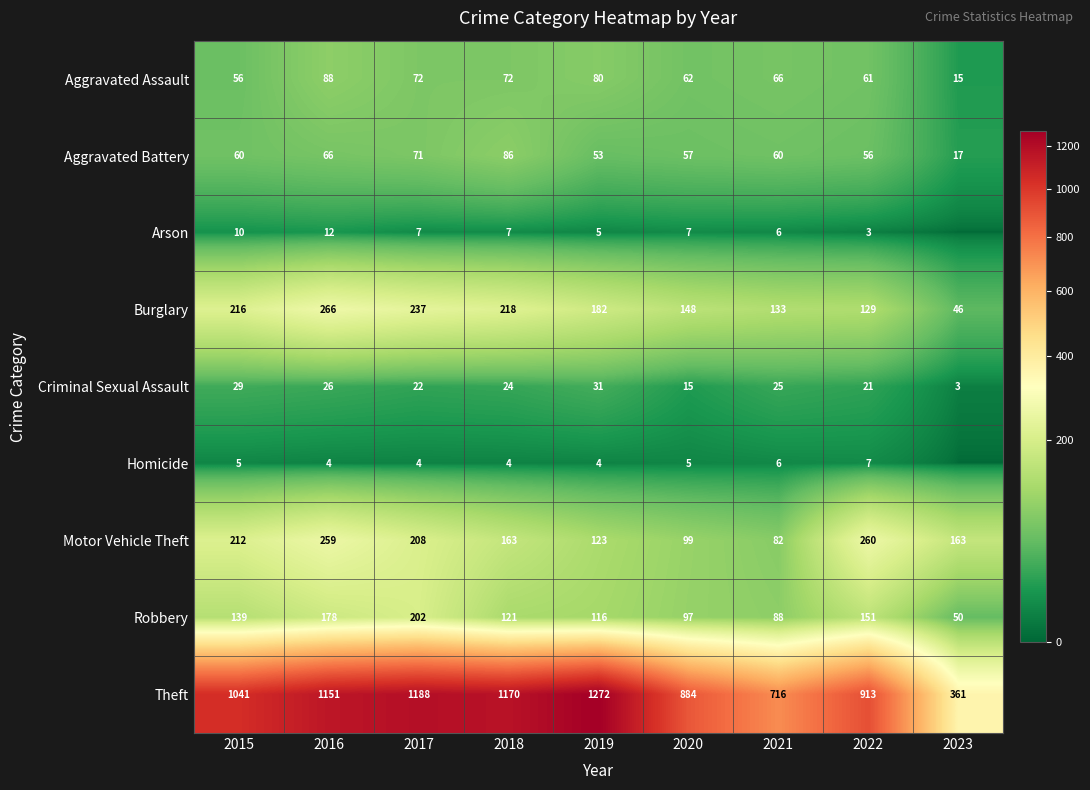

What is the total value across all series at 2017?

2011